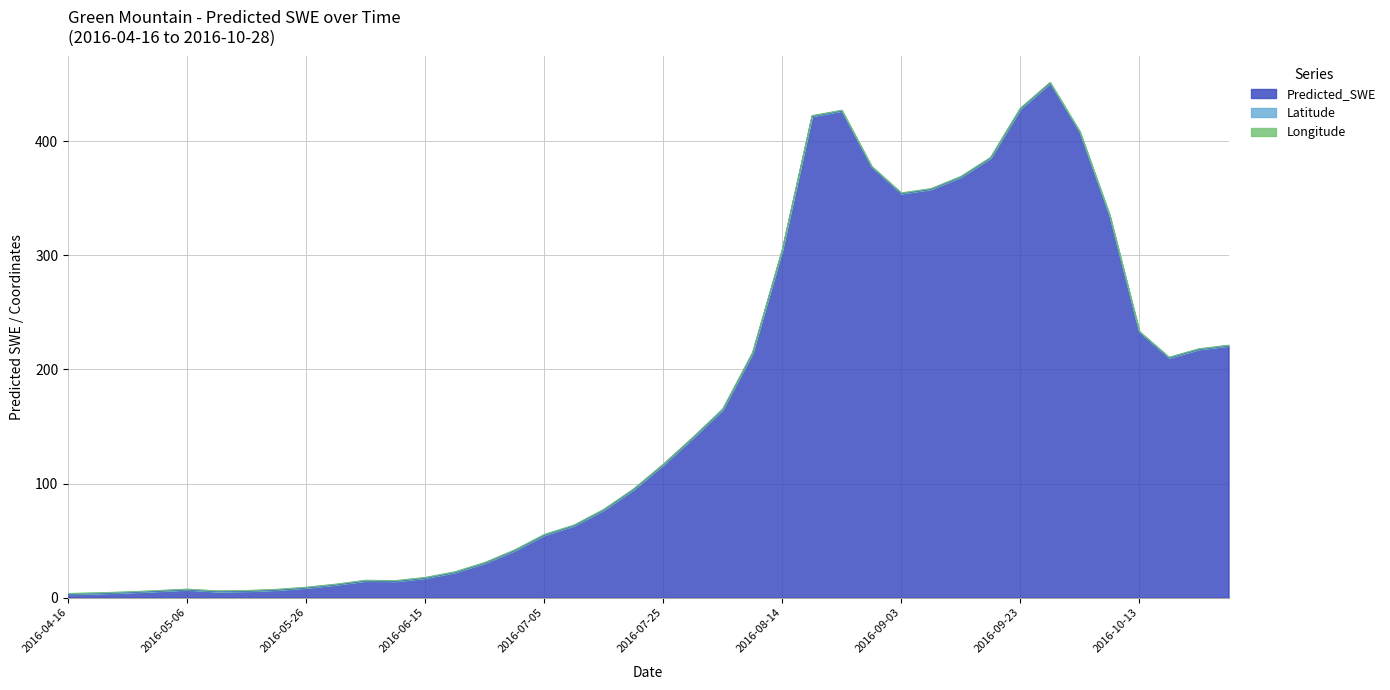

What is the value of the Latitude point at the 29th from the left?

0.4